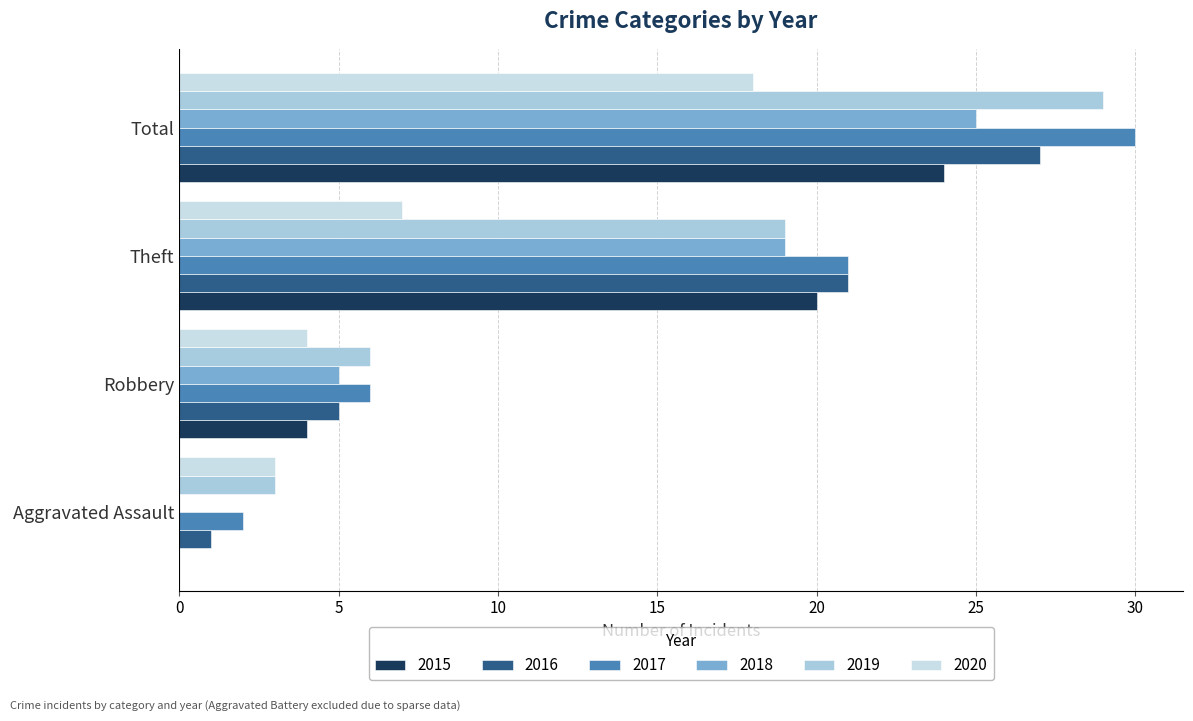

Where is 2018 nearest to the value 12?

Robbery